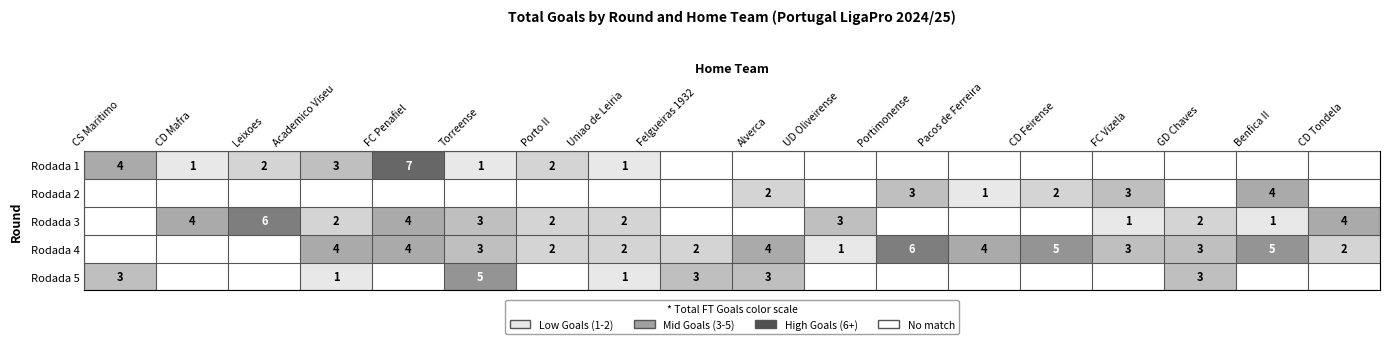

The Rodada 3 series shows 2 at Rodada 4. True or false?

True